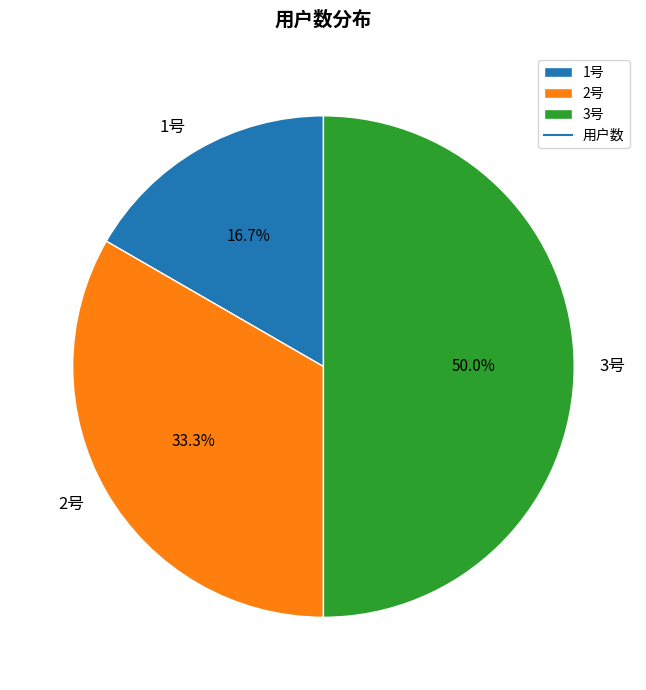

Which has a higher value, 1号 or 2号?

2号